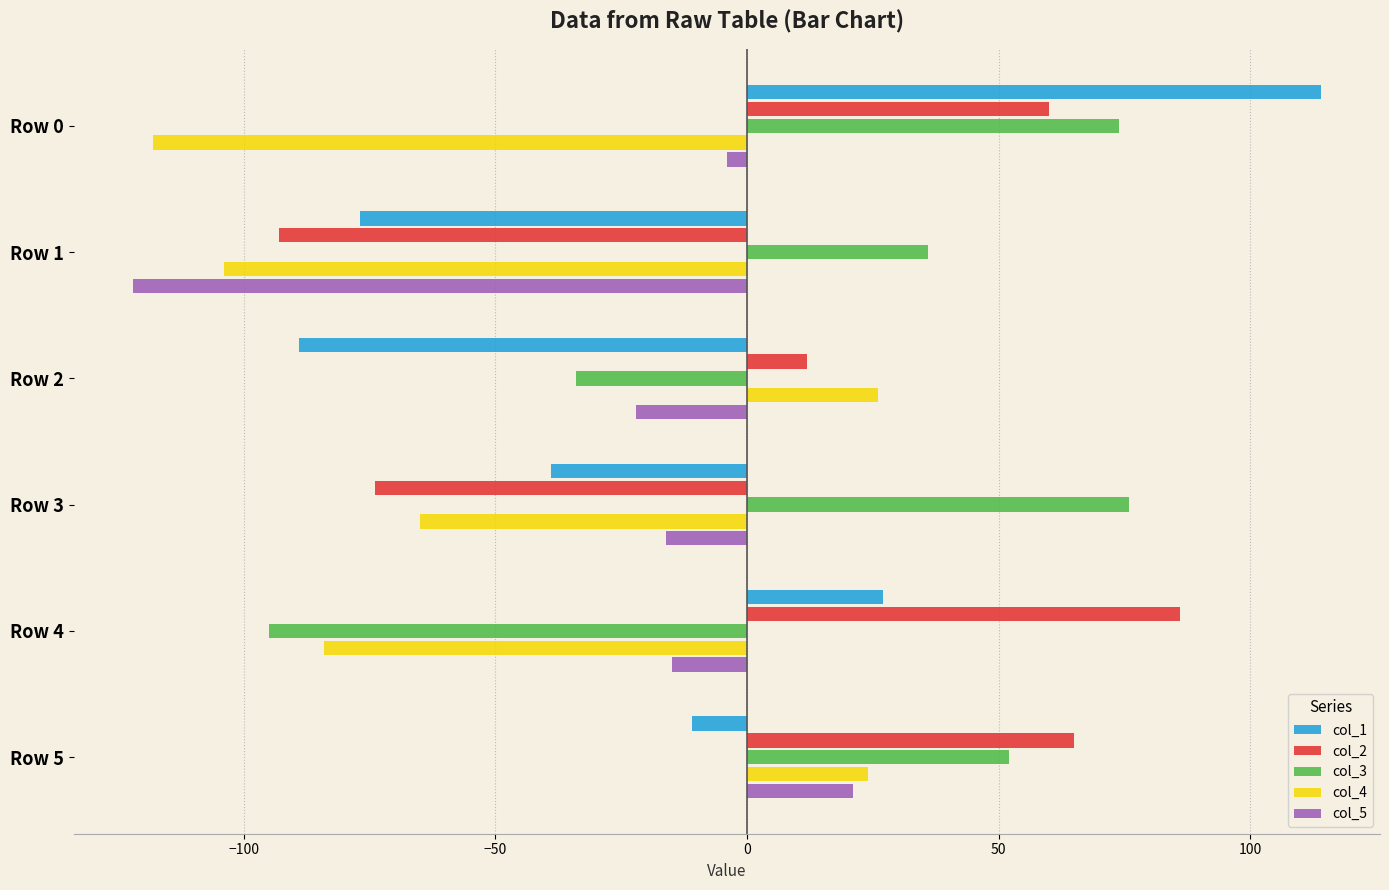

At Row 2, list the series in order from largest to smallest.

col_4, col_2, col_5, col_3, col_1